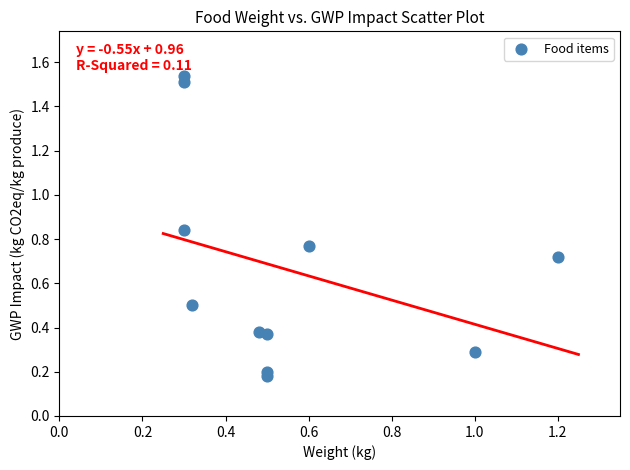

What is the average X value?

0.5